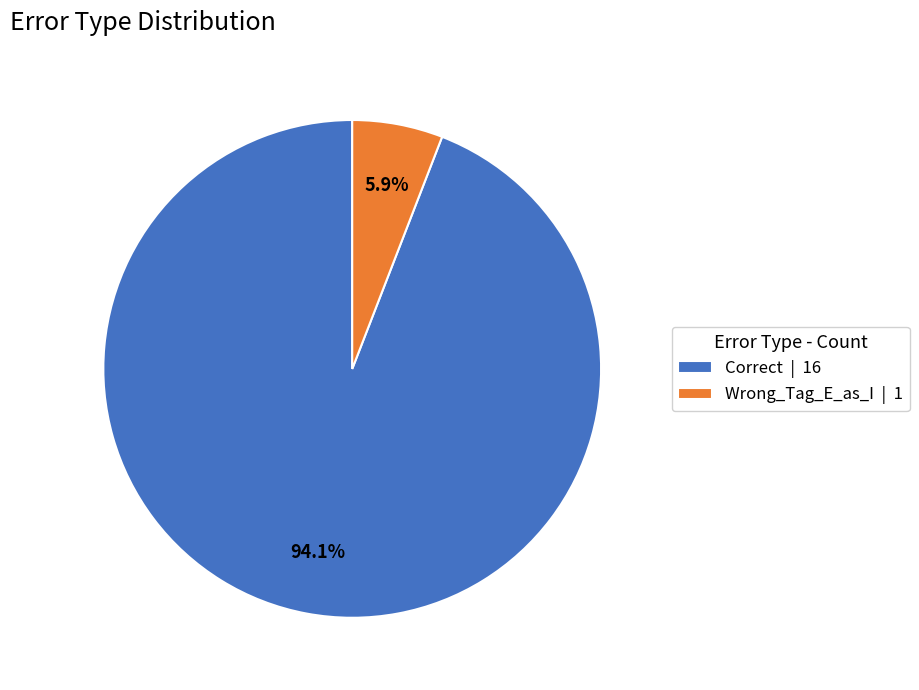

What is the smallest slice in the pie chart?

Wrong_Tag_E_as_I